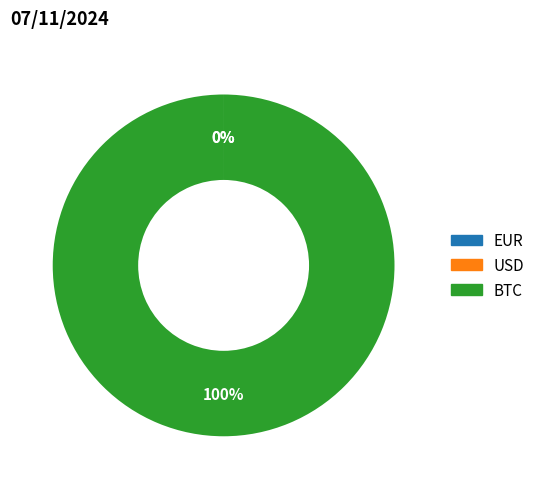

To the nearest percent, what percentage of the pie is BTC?

100%